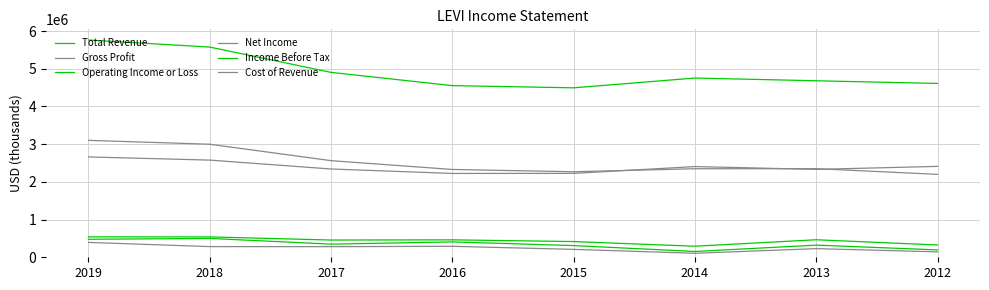

At how many categories does at least one series exceed 4321864?

8